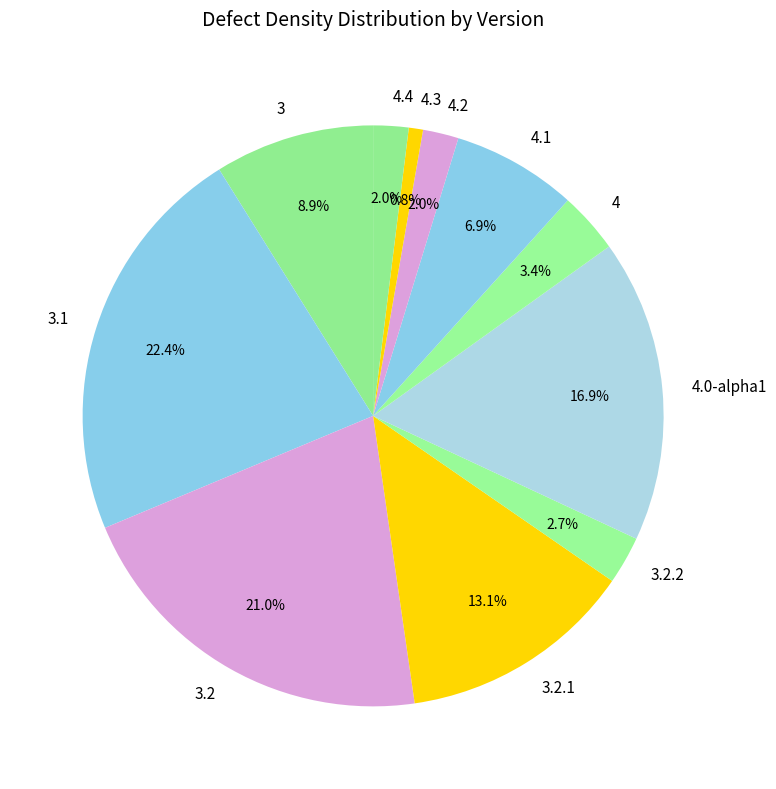

Which category has the biggest portion of the pie?

3.1